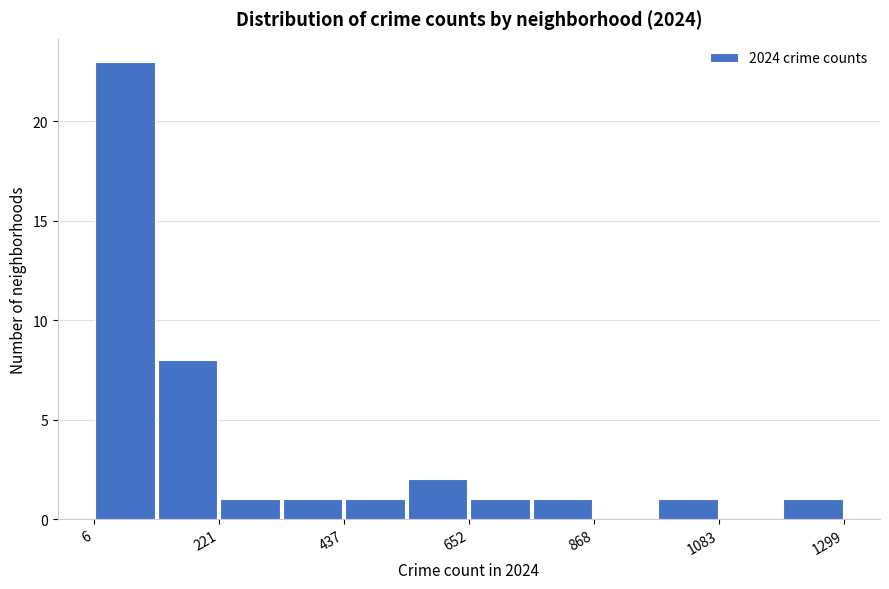

Read against the x-axis, roughly where is the centre of the tallest bar?

50